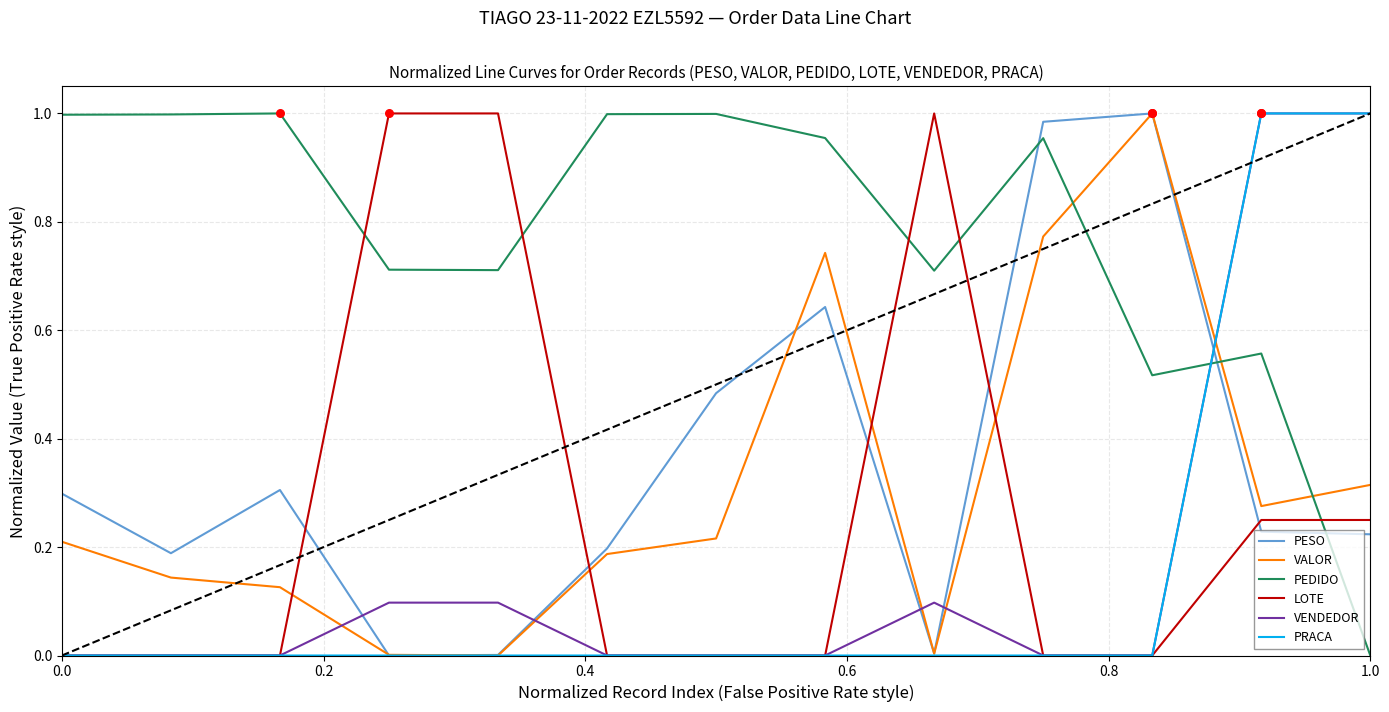

What are all the series names shown in the legend?

PESO, VALOR, PEDIDO, LOTE, VENDEDOR, PRACA